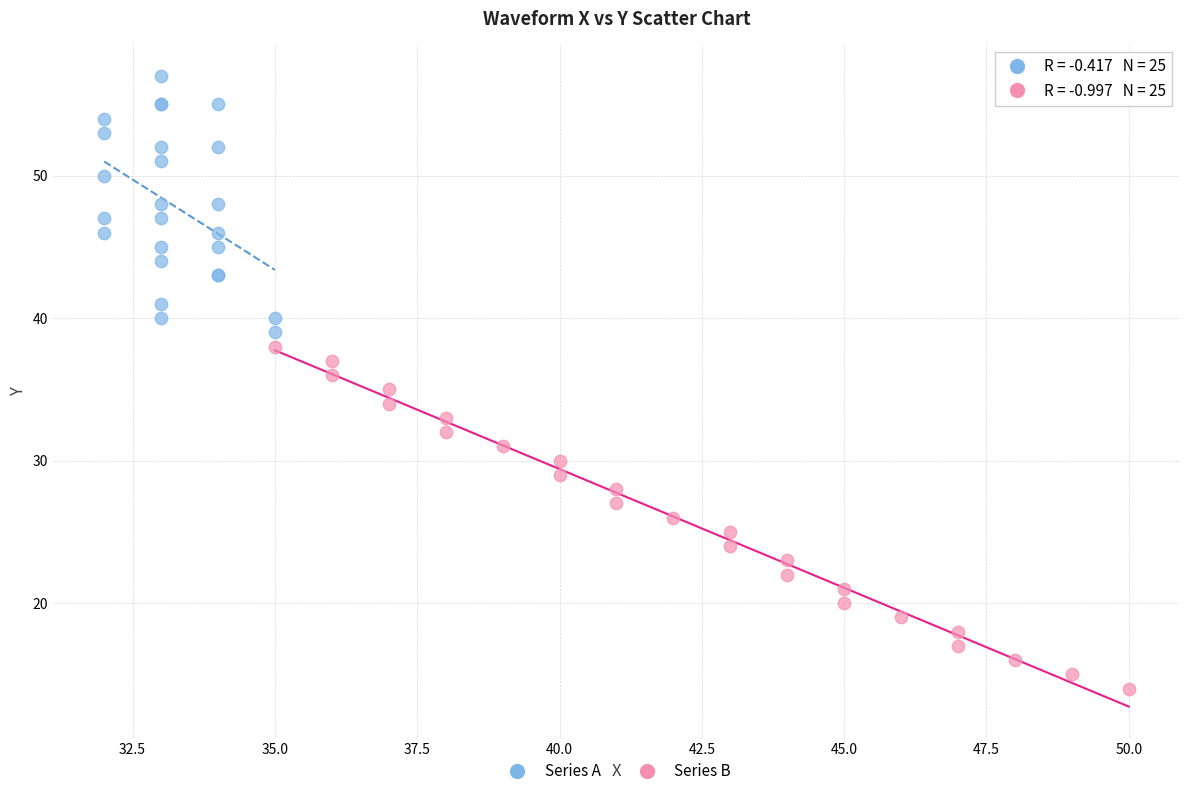

Which series contains the lowest Y value?

Series B